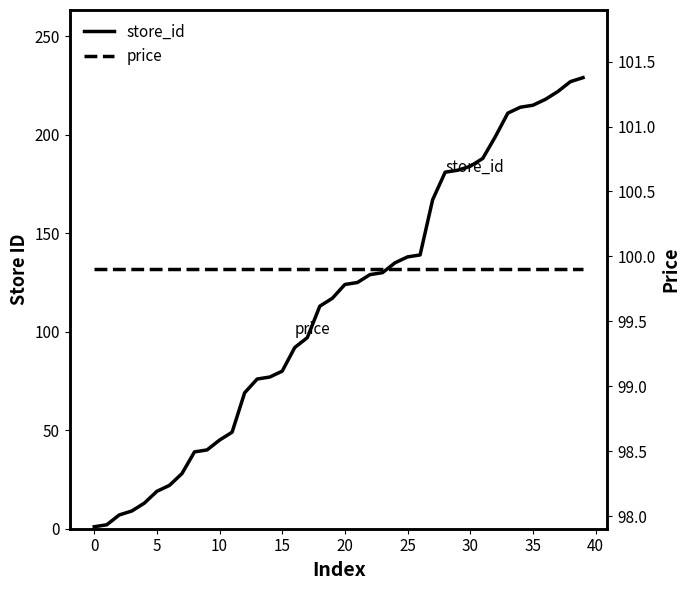

How many distinct data groups are displayed?

2